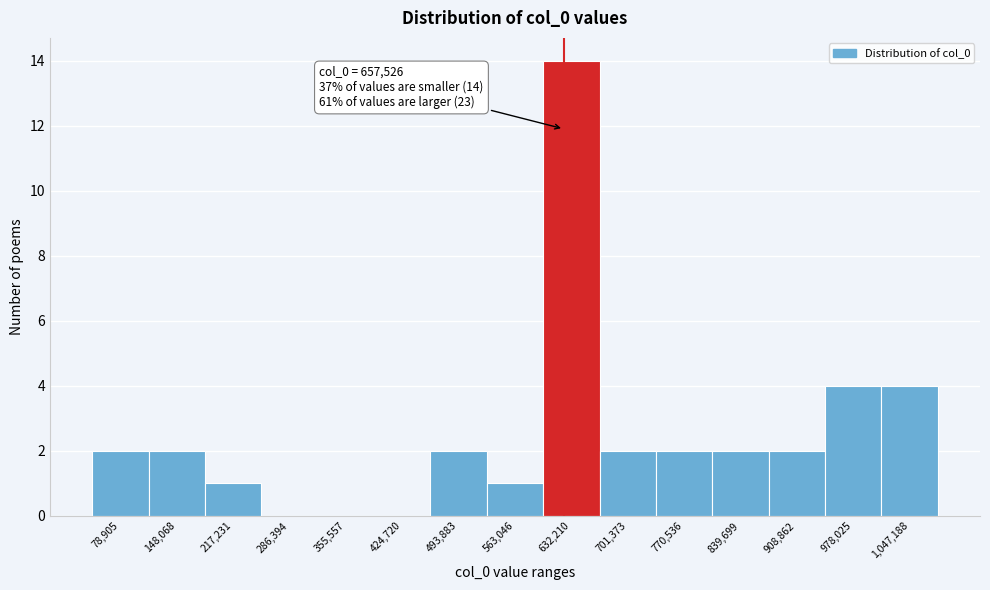

Reading left to right, list all the values displayed in this chart.

78,905=2	148,068=2	217,231=1	286,394=0	355,557=0	424,720=0	493,883=2	563,046=1	632,210=14	701,373=2	770,536=2	839,699=2	908,862=2	978,025=4	1,047,188=4